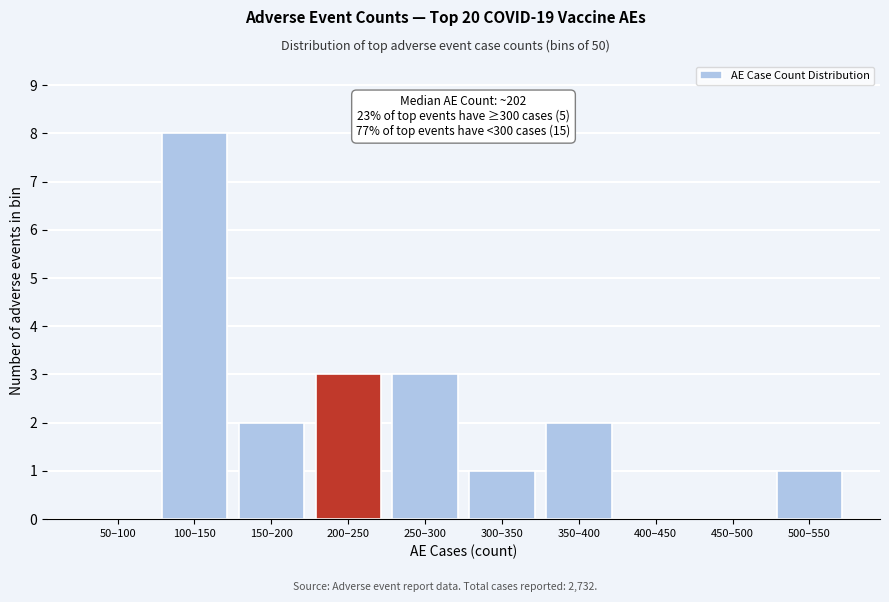

Reading left to right, what are all the values shown in this chart?

50–100=0	100–150=8	150–200=2	200–250=3	250–300=3	300–350=1	350–400=2	400–450=0	450–500=0	500–550=1